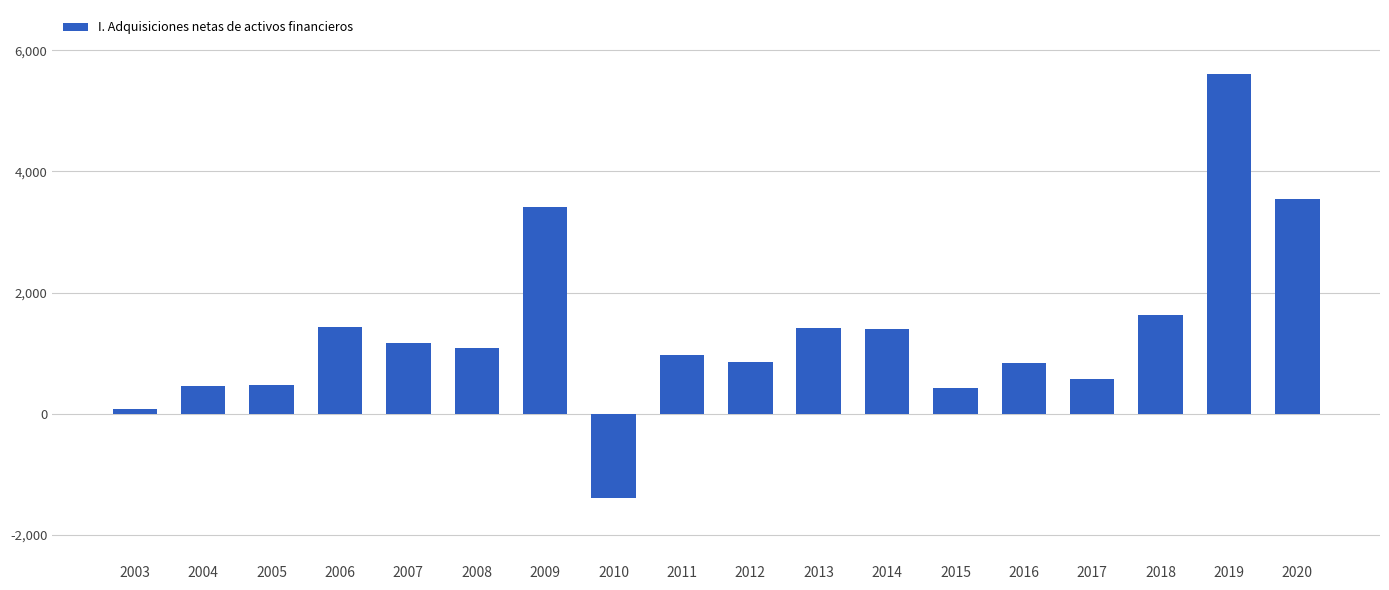

How many series are shown in this chart?

1